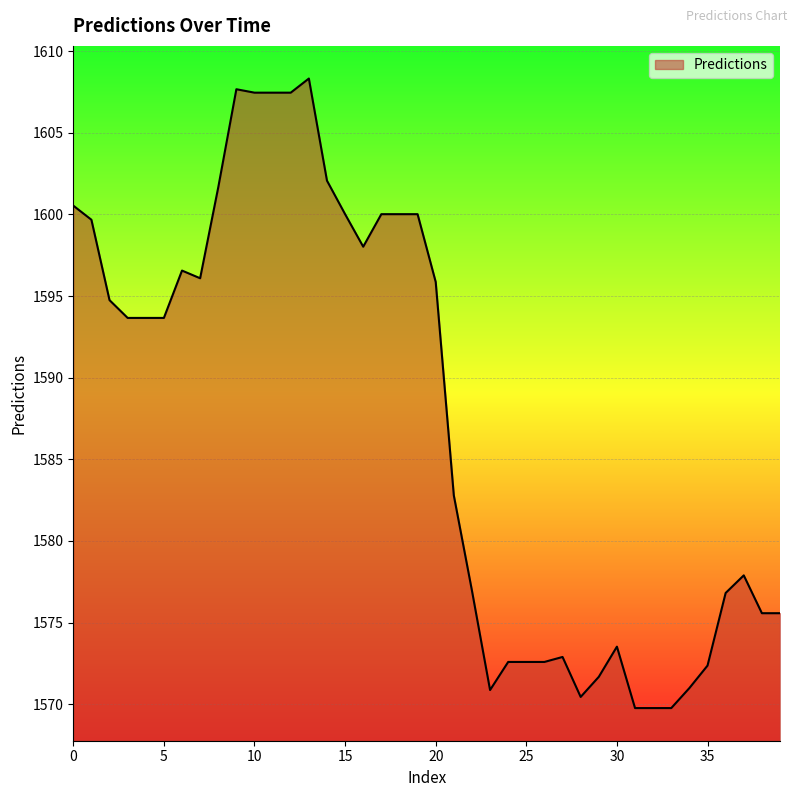

What is the difference between the maximum and minimum values?

38.6